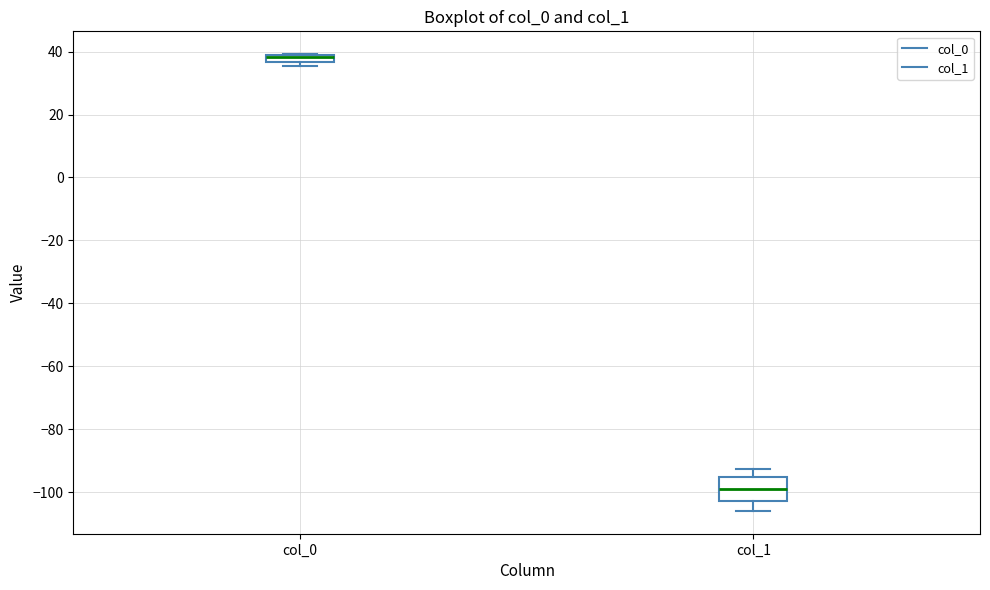

Comparing the boxes themselves (not the whiskers), which one is the tallest?

col_1